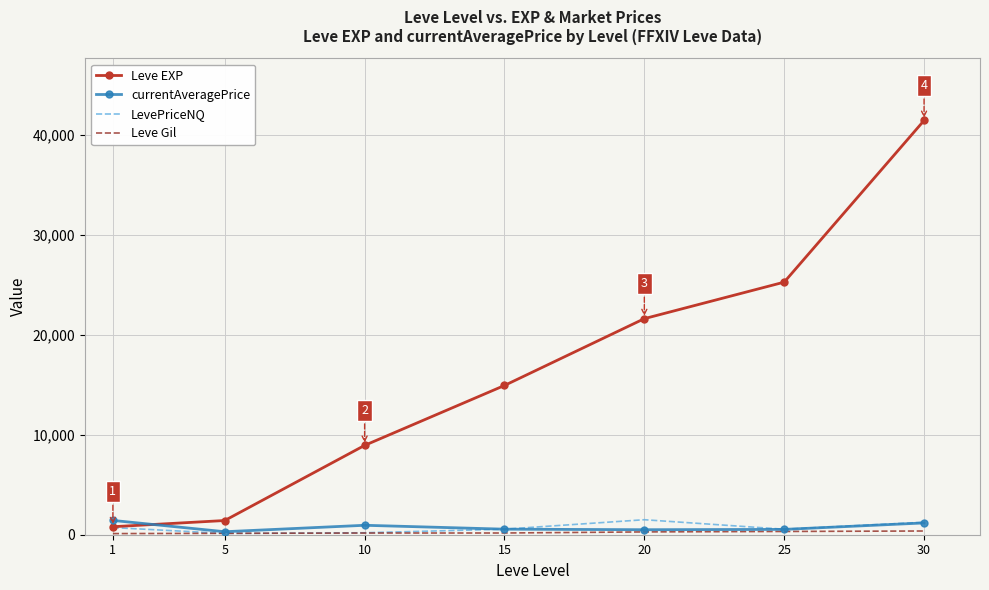

At which category is the sum across all series the highest?

30